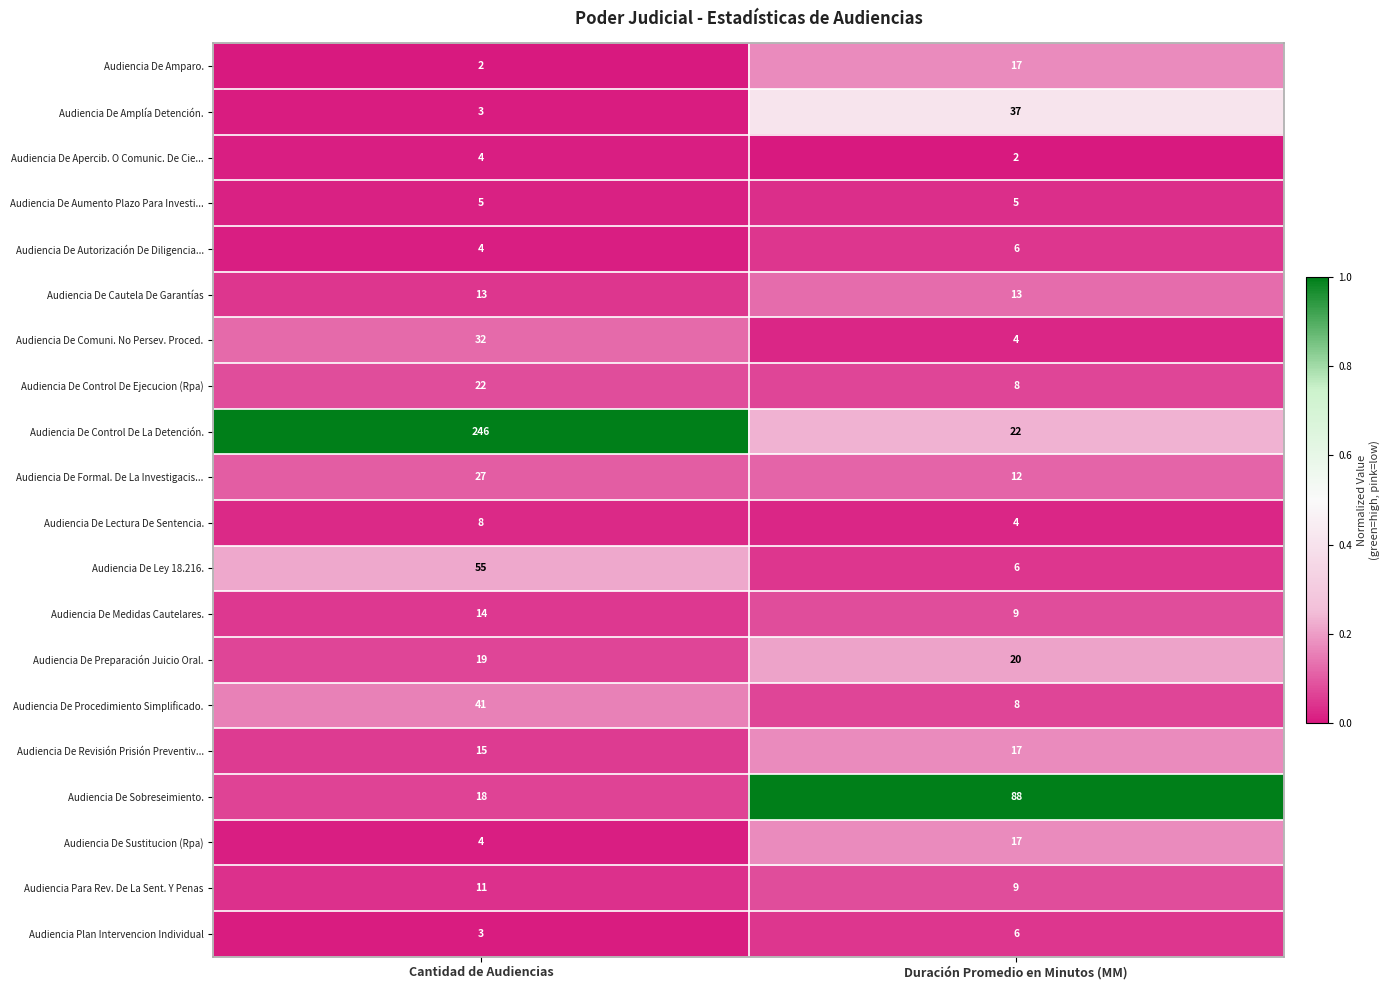

What is the difference between the highest and lowest values at Duración Promedio en Minutos (MM)?

86